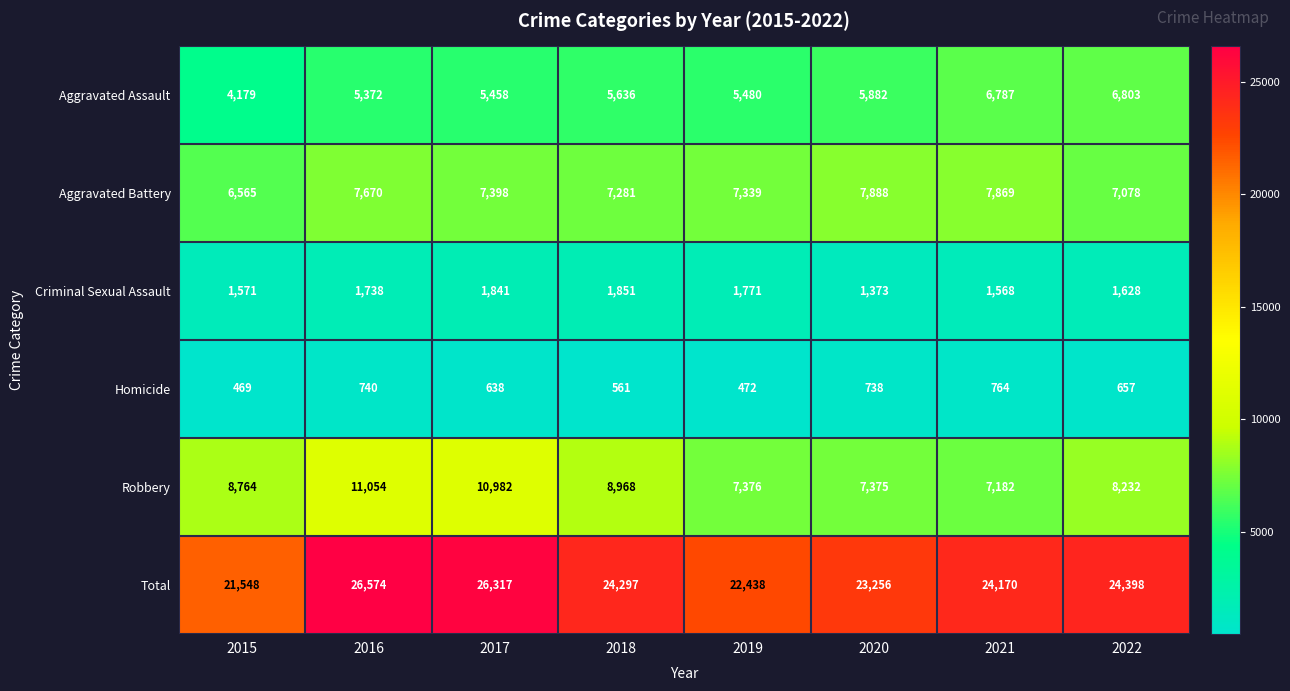

What is the difference between the second highest and second lowest values in the Robbery series?

3607